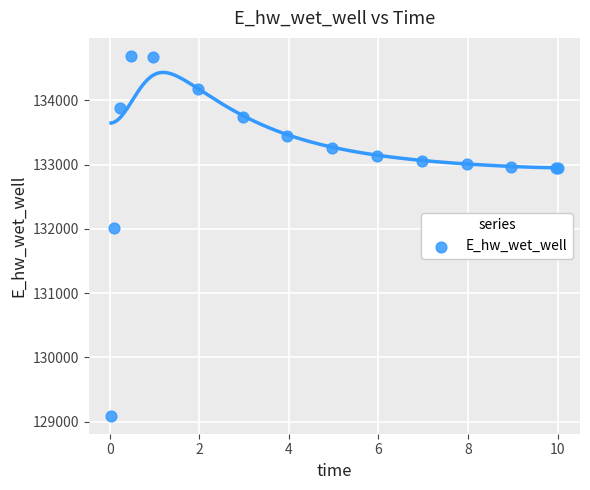

What Y value in the scatter plot is closest to 131892?

132014.1